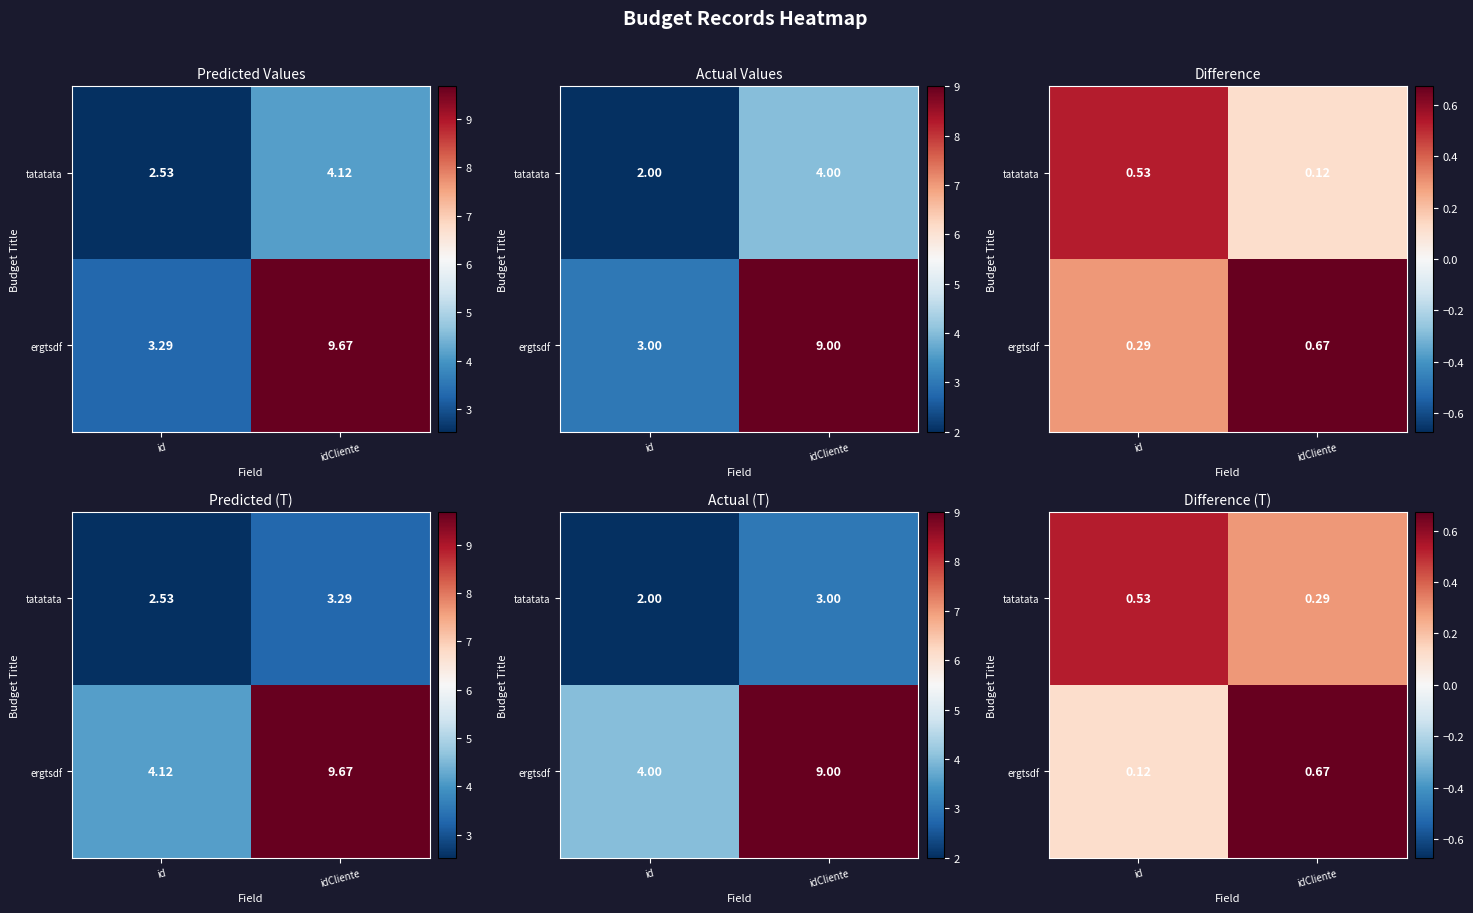

Which label corresponds to the smallest value in the chart?

id